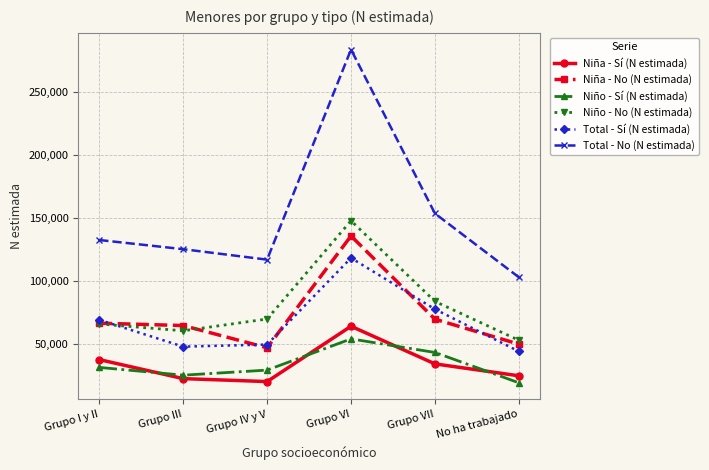

Is the value of Niño - Sí (N estimada) at No ha trabajado greater than the value of Niño - No (N estimada) at Grupo VII?

No